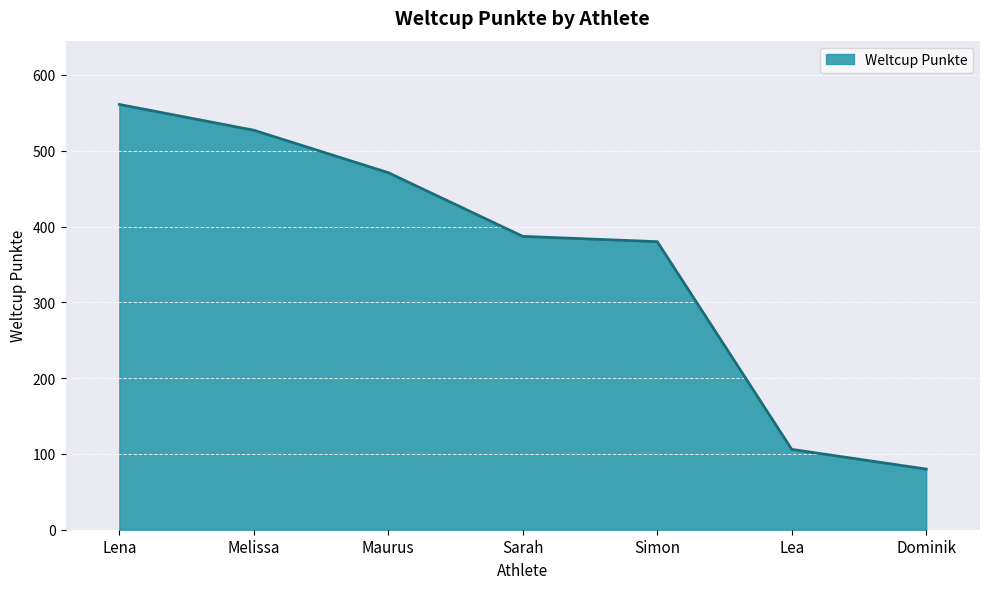

What position from the left is Melissa?

2